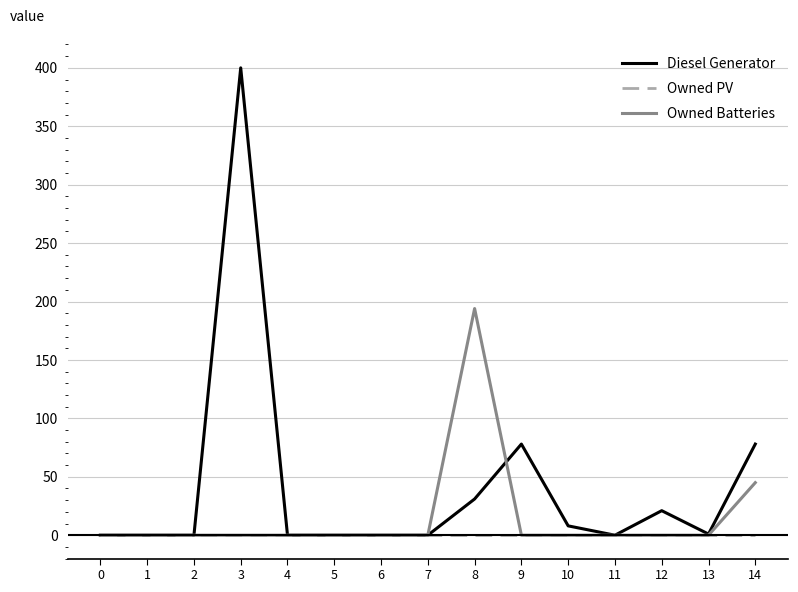

At which category is the sum across all series the highest?

3